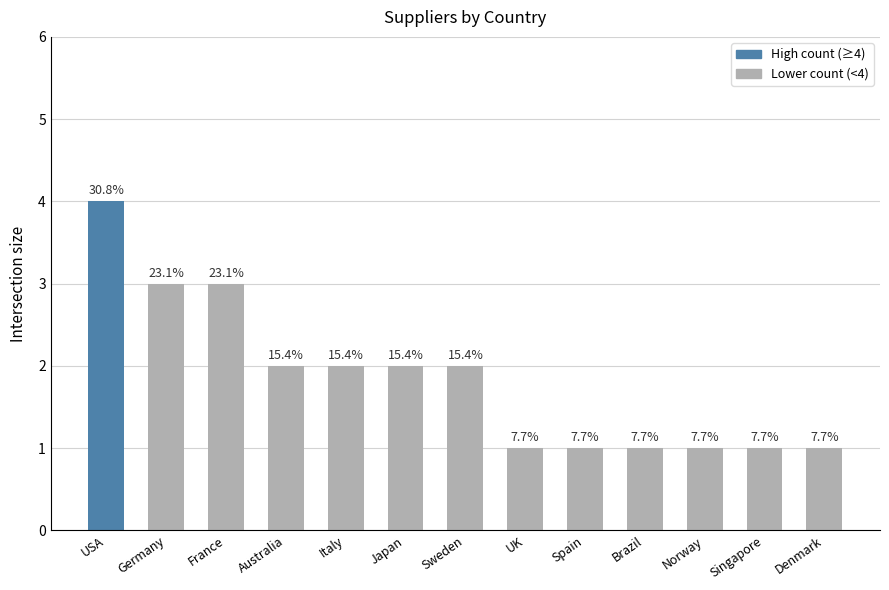

At which label does the data first exceed 2?

USA